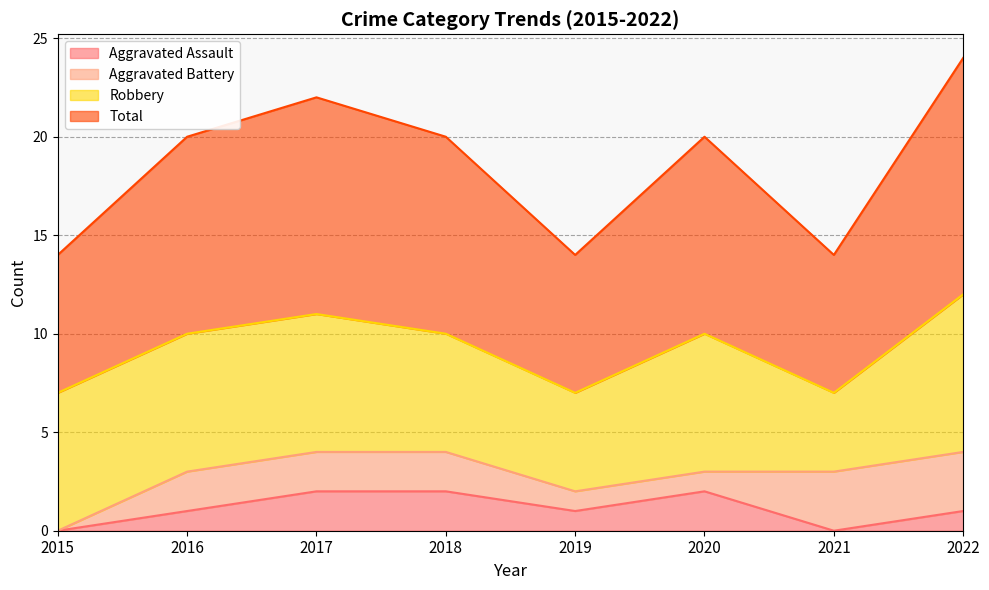

Is it true that Aggravated Assault equals 1 at 2022?

True